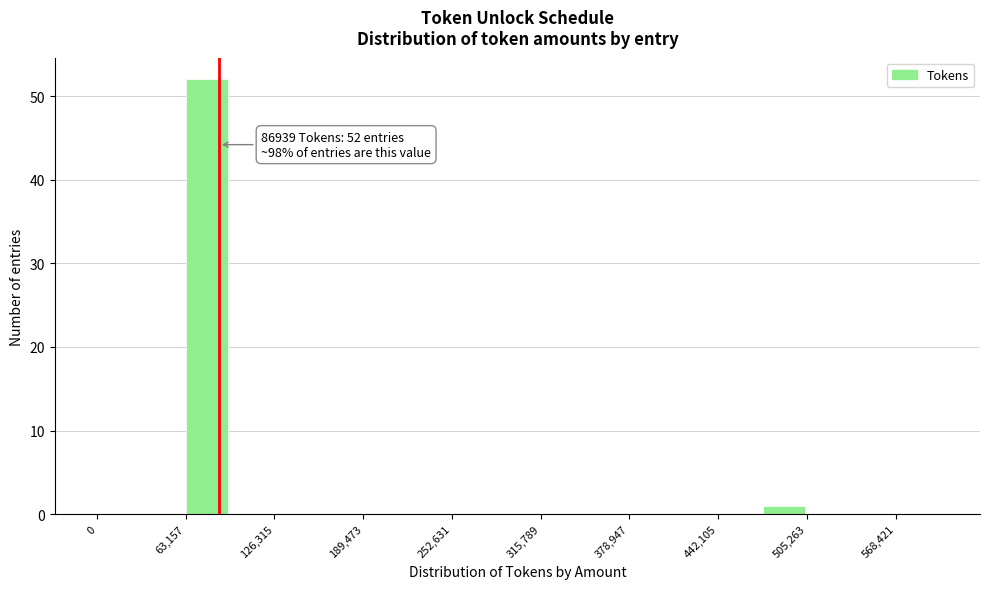

Around what value on the x-axis is the tallest bar? Give the approximate position of its centre, as read against the axis.

80000